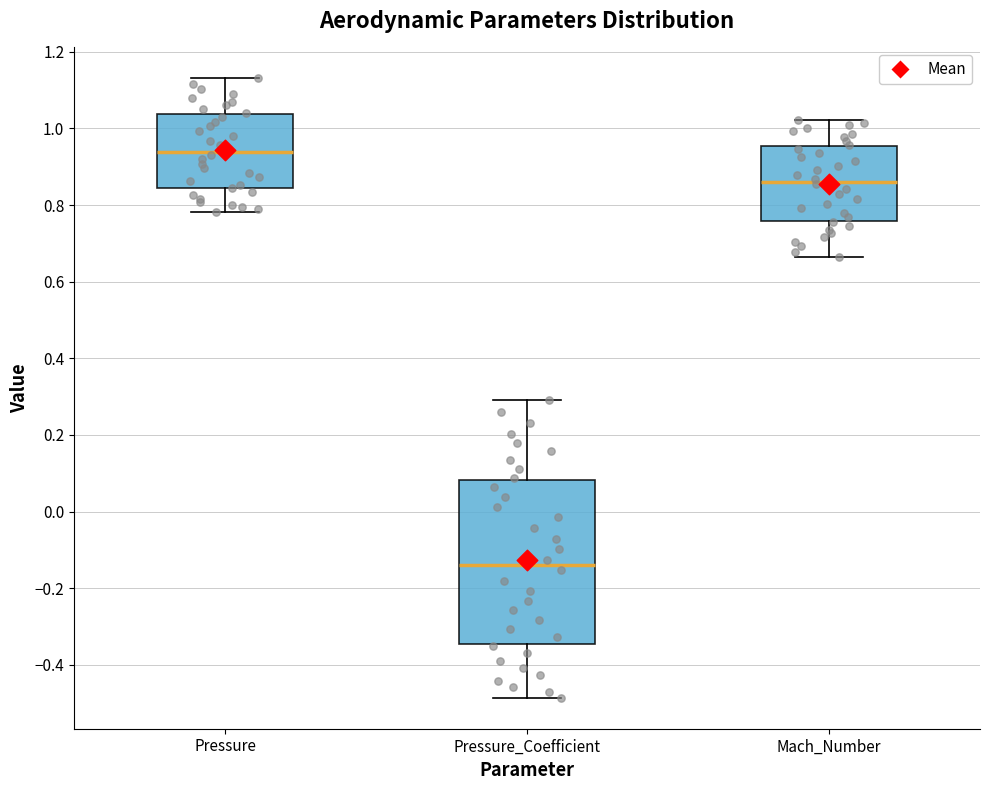

Reading left to right, transcribe this box plot: for each box, give where its median line is, the range the box spans, and where its two whiskers end, as read against the y-axis. The values are not printed on the chart, so give them approximately, as read against the axis.

Pressure: median 0.94, box 0.84 to 1.04, whiskers 0.78 to 1.14
Pressure_Coefficient: median -0.14, box -0.34 to 0.08, whiskers -0.48 to 0.30
Mach_Number: median 0.86, box 0.76 to 0.96, whiskers 0.66 to 1.02